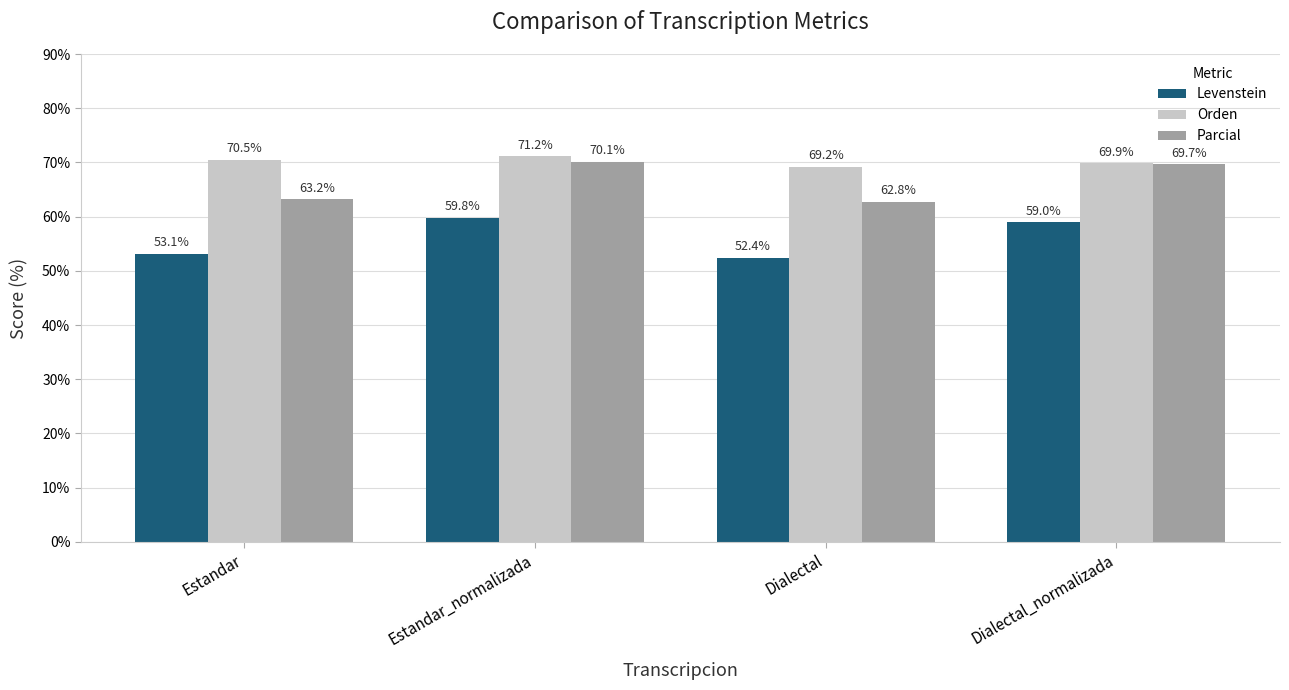

Reading left to right, extract all data points from this chart.

Levenstein: Estandar=53.1	Estandar_normalizada=59.8	Dialectal=52.4	Dialectal_normalizada=59.0
Orden: Estandar=70.5	Estandar_normalizada=71.2	Dialectal=69.2	Dialectal_normalizada=69.9
Parcial: Estandar=63.2	Estandar_normalizada=70.1	Dialectal=62.8	Dialectal_normalizada=69.7